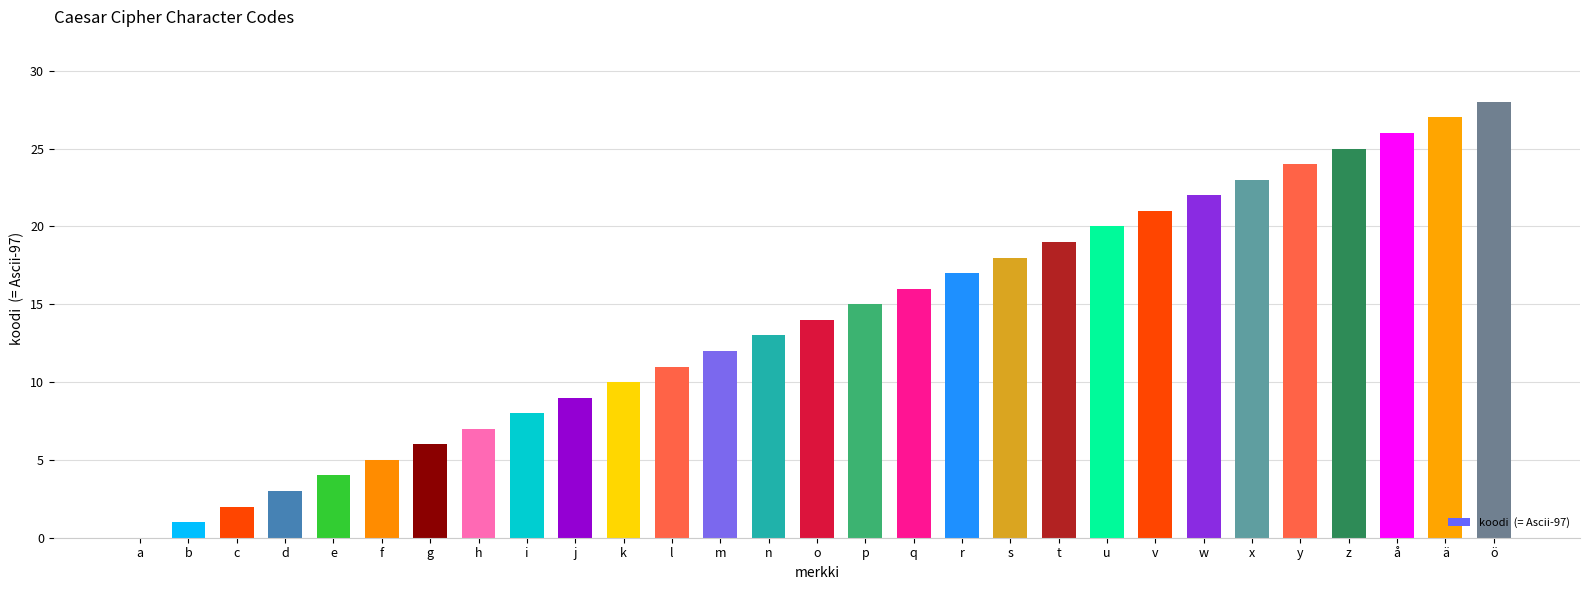

Reading left to right, list all the values displayed in this chart.

0	1	2	3	4	5	6	7	8	9	10	11	12	13	14	15	16	17	18	19	20	21	22	23	24	25	26	27	28